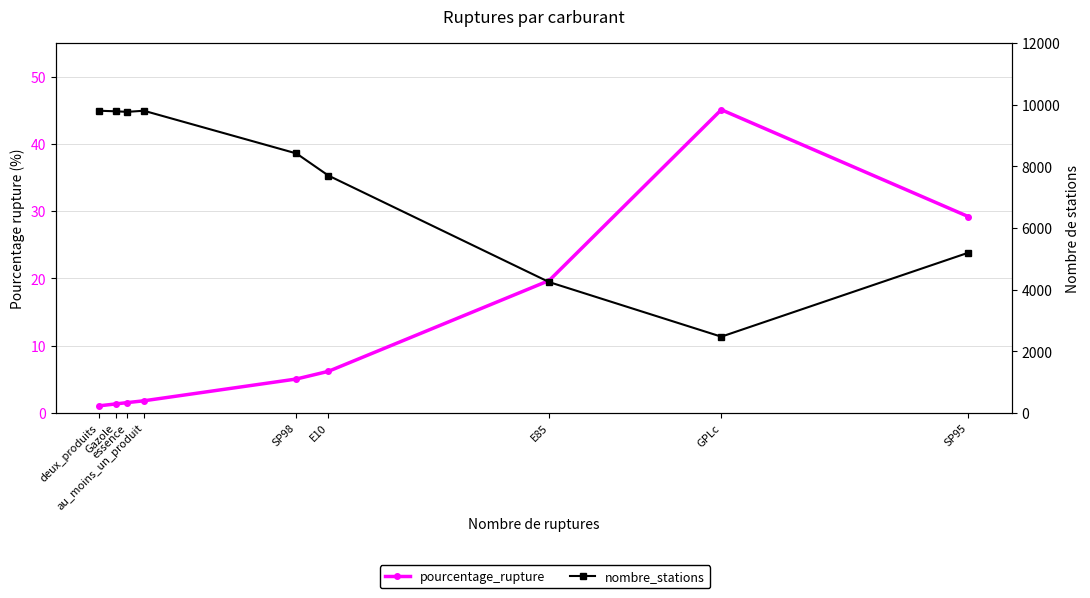

At which category is the sum across all series the highest?

au_moins_un_produit